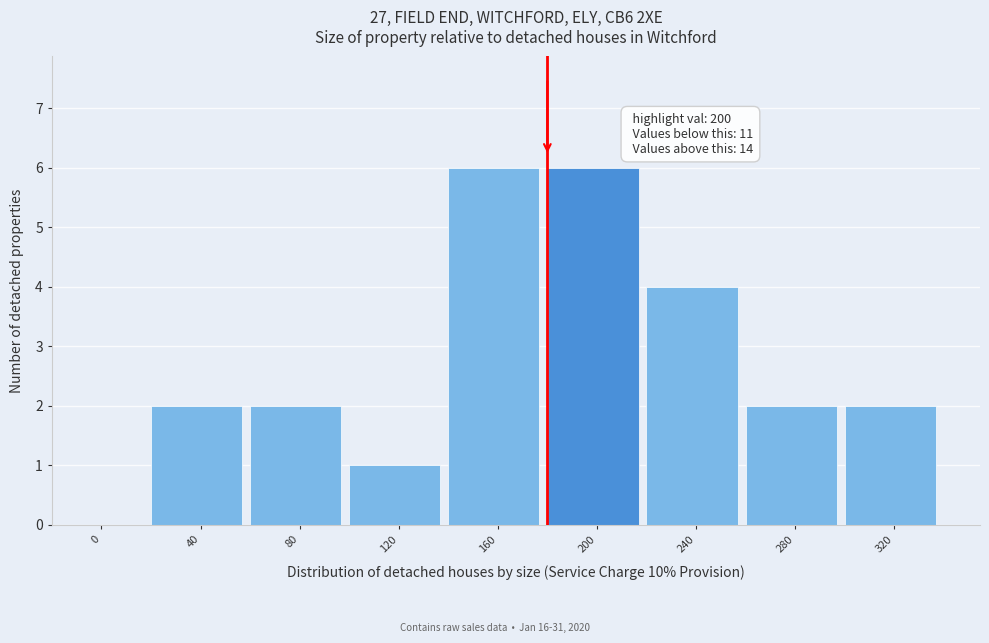

Reading right to left, transcribe all the data shown in this chart.

320=2	280=2	240=4	200=6	160=6	120=1	80=2	40=2	0=0